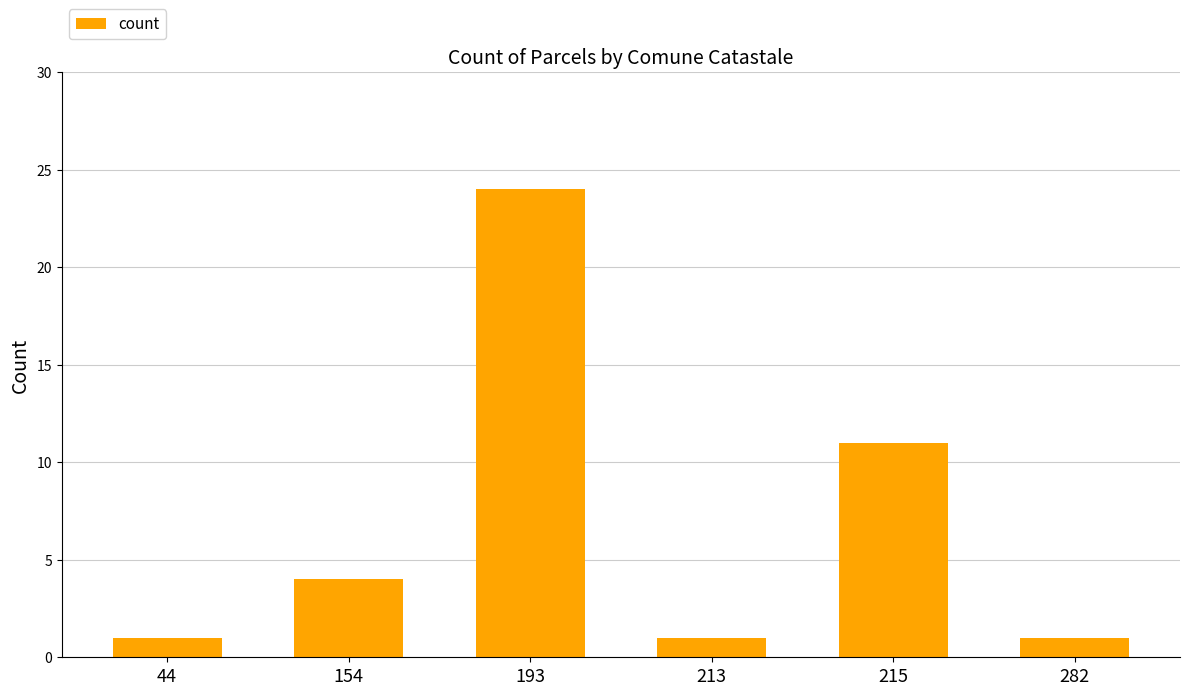

What is the value of the 5th bar from the left?

11